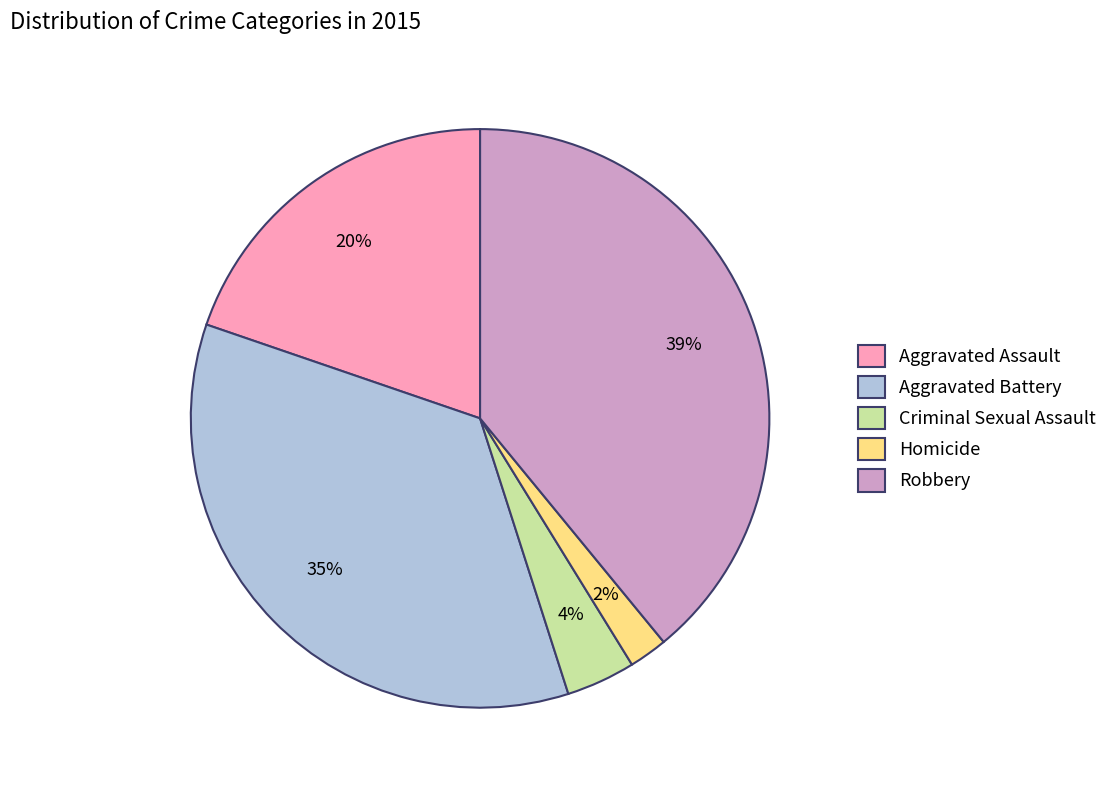

What percentage is the Criminal Sexual Assault slice, to the nearest percent?

4%